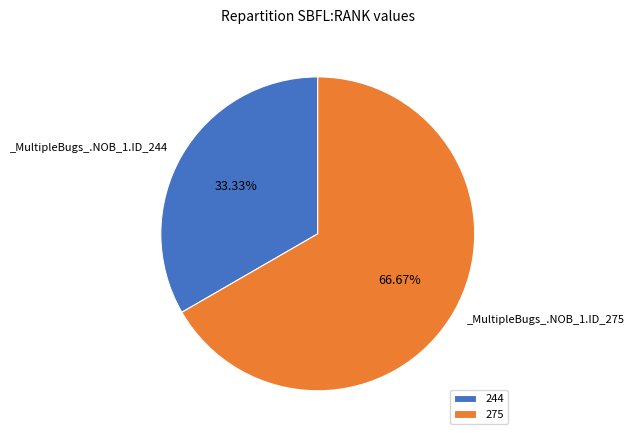

Is there any slice that represents more than half of the pie?

Yes